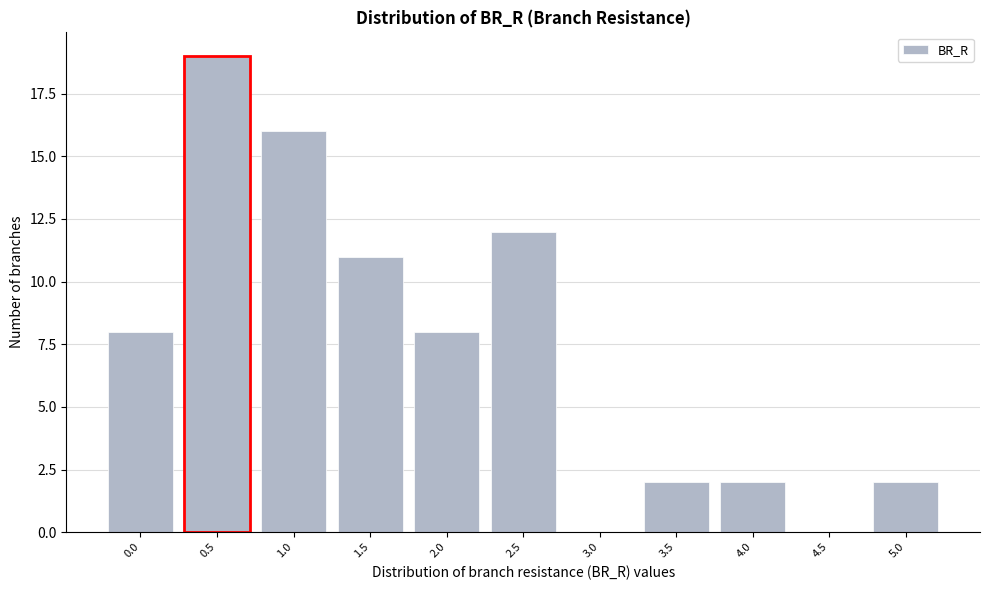

Reading left to right, extract all data points from this chart.

0.0=8	0.5=19	1.0=16	1.5=11	2.0=8	2.5=12	3.0=0	3.5=2	4.0=2	4.5=0	5.0=2